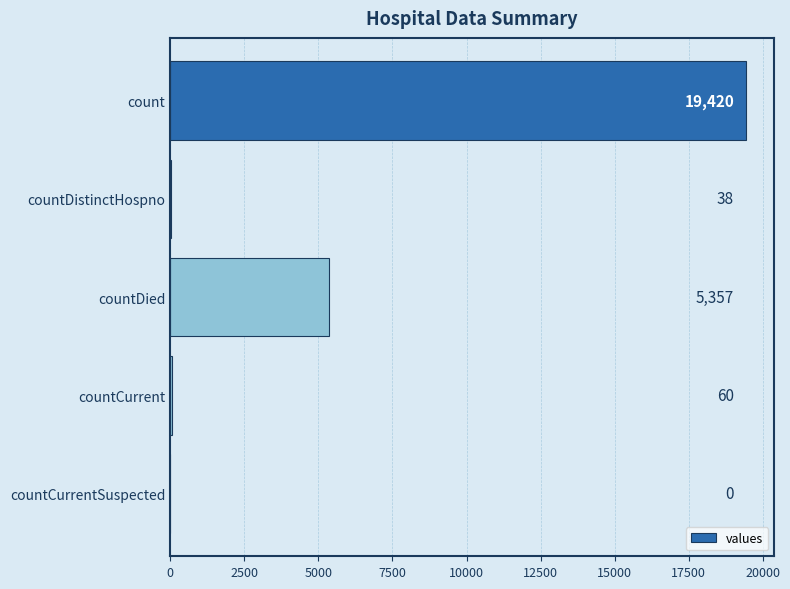

What is the sum of all values?

24875